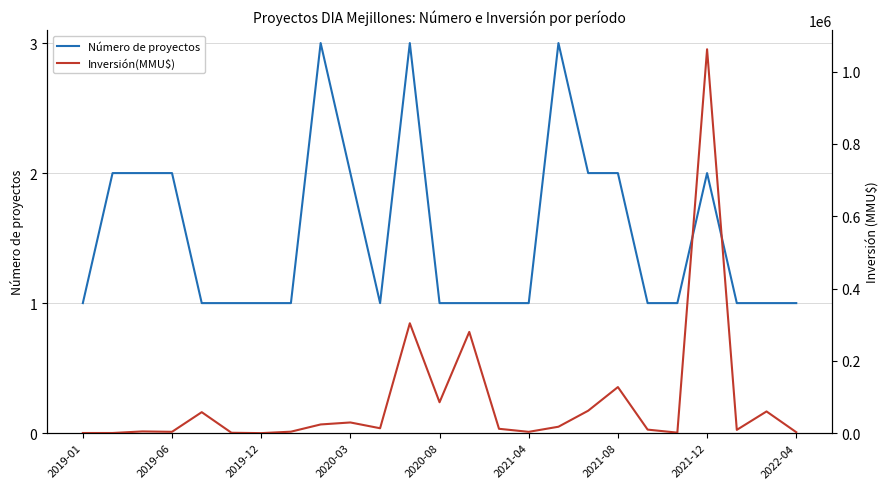

How many data points in Inversión(MMU$) are above 12000?

12